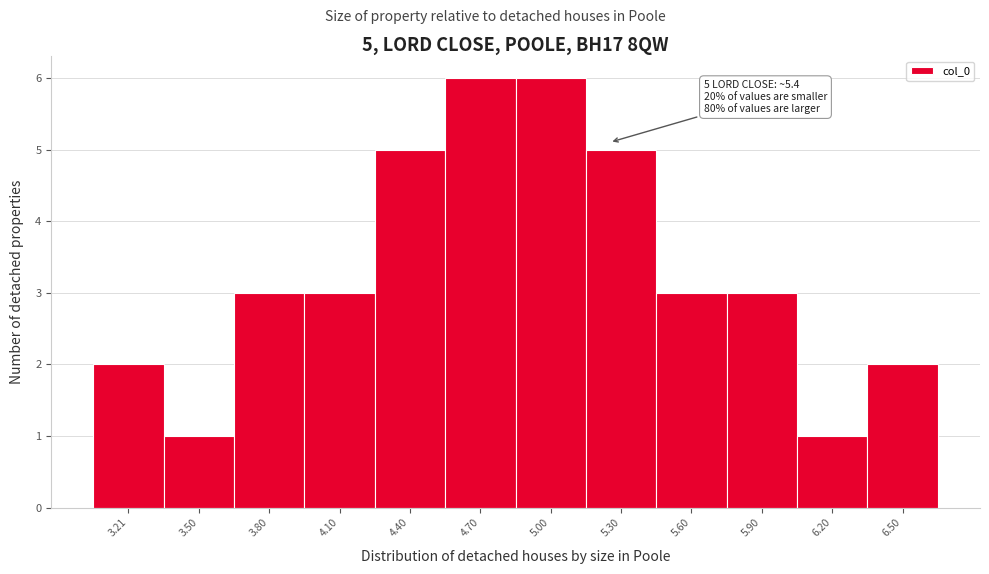

Reading right to left, extract all data points from this chart.

6.50=2	6.20=1	5.90=3	5.60=3	5.30=5	5.00=6	4.70=6	4.40=5	4.10=3	3.80=3	3.50=1	3.21=2